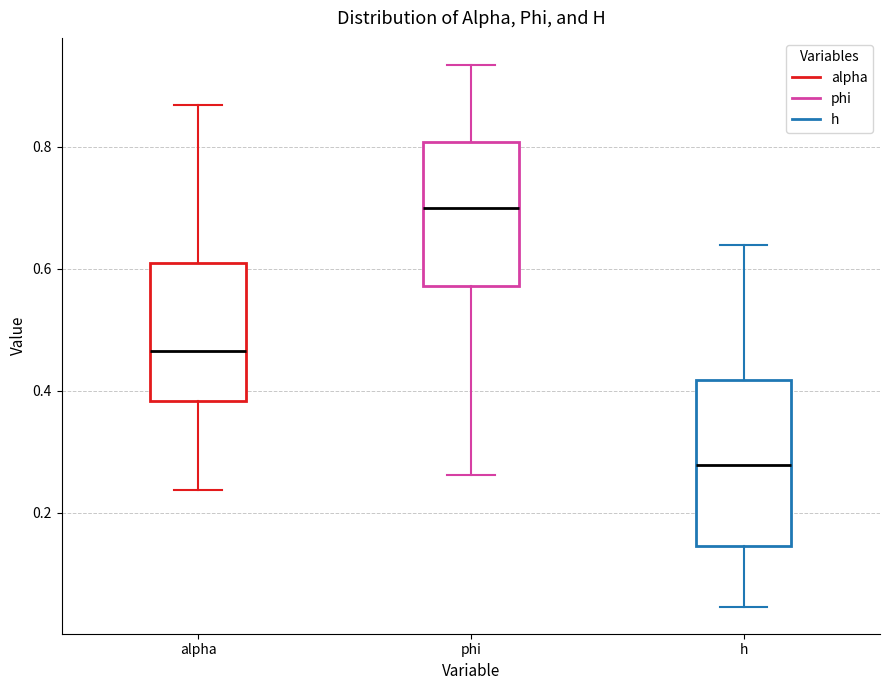

Reading left to right, transcribe this box plot: for each box, give where its median line is, the range the box spans, and where its two whiskers end, as read against the y-axis. The values are not printed on the chart, so give them approximately, as read against the axis.

alpha: median 0.46, box 0.38 to 0.62, whiskers 0.24 to 0.86
phi: median 0.70, box 0.58 to 0.80, whiskers 0.26 to 0.94
h: median 0.28, box 0.14 to 0.42, whiskers 0.04 to 0.64